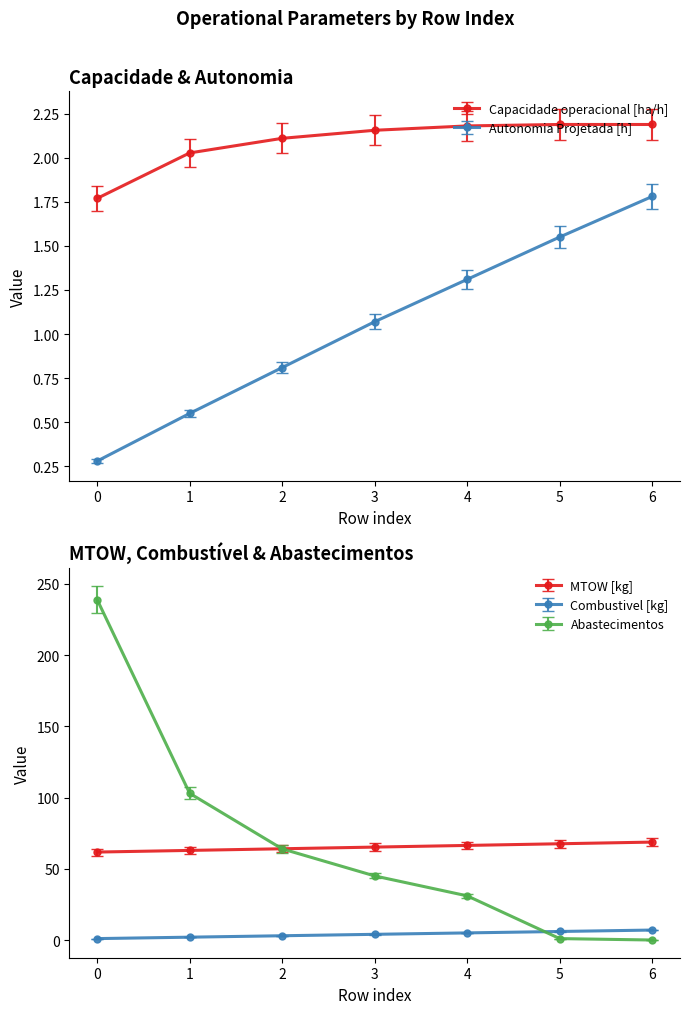

Is it true that Abastecimentos equals 0.0 at 6?

True